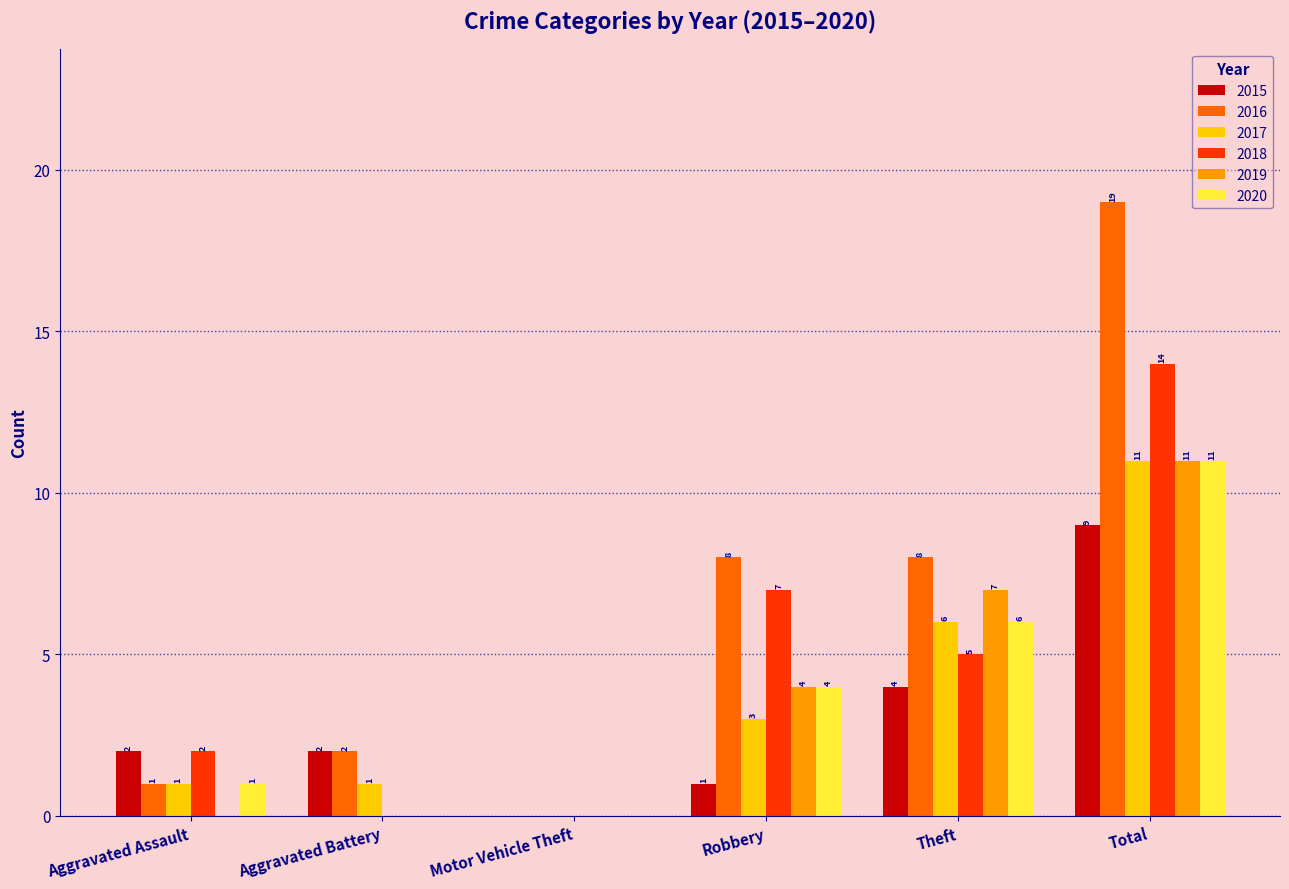

What is the sum of the 2016 values at Motor Vehicle Theft and Theft?

8